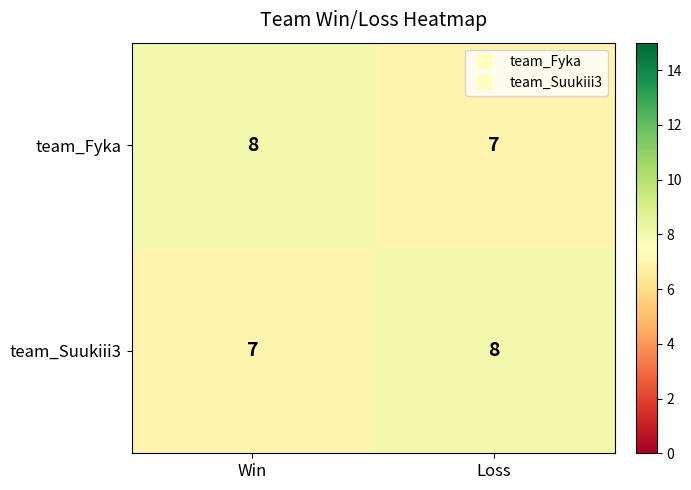

True or false: team_Suukiii3 has a value of 10 at Win.

False